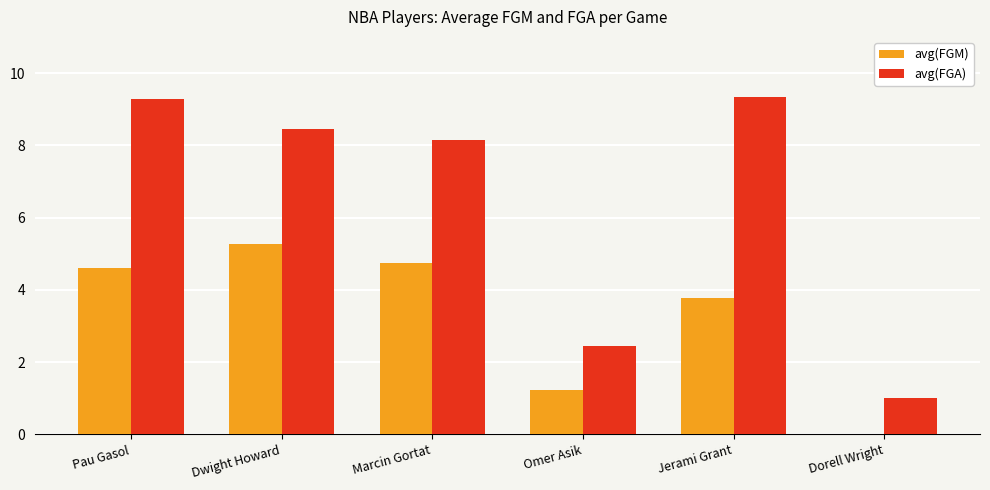

Reading left to right, what are all the values shown in this chart?

avg(FGM): 4.6	5.3	4.7	1.2	3.8	0.0
avg(FGA): 9.3	8.4	8.1	2.4	9.3	1.0